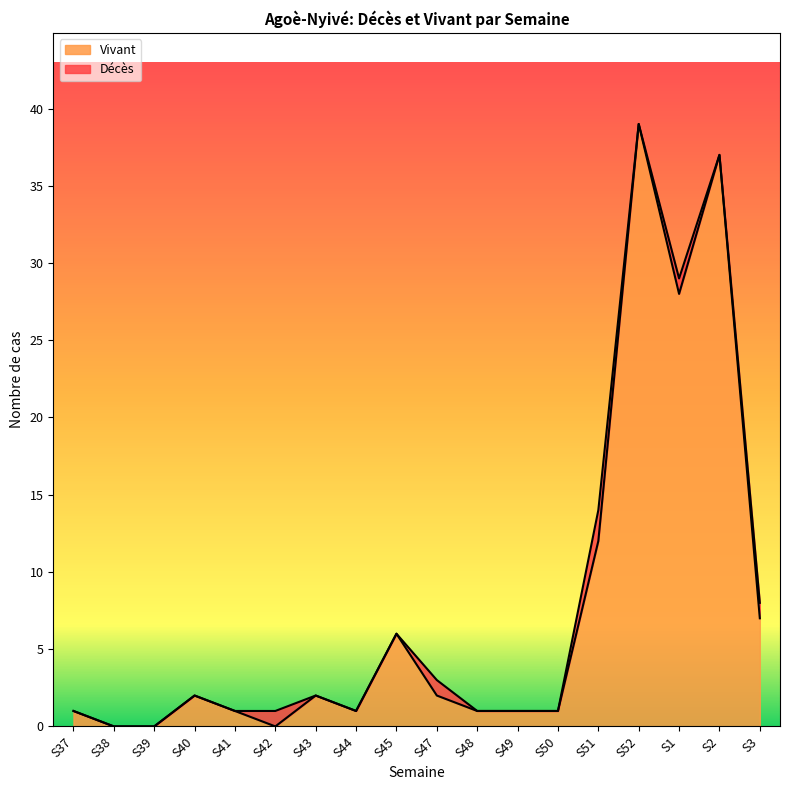

Does the chart display data point markers on the line(s)?

No